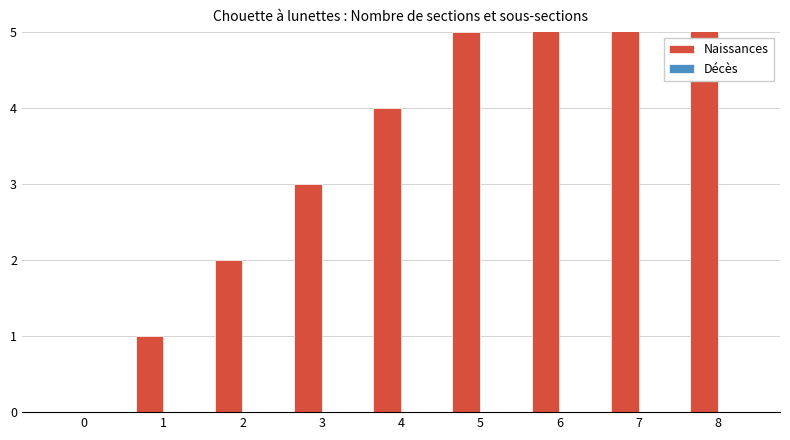

Reading left to right, extract all data points from this chart.

Naissances: 0=0	1=1	2=2	3=3	4=4	5=5	6=6	7=7	8=8
Décès: 0=0	1=0	2=0	3=0	4=0	5=0	6=0	7=0	8=0